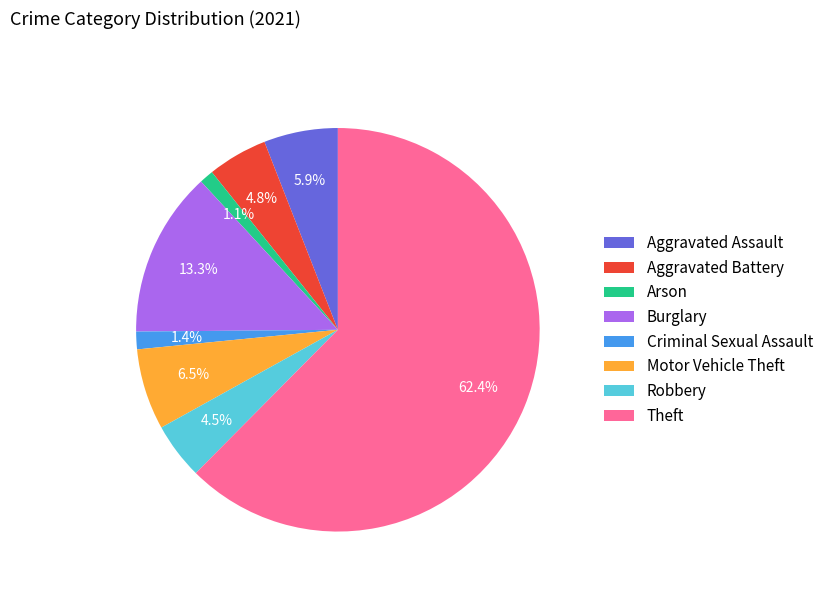

Count the number of slices in the pie.

8